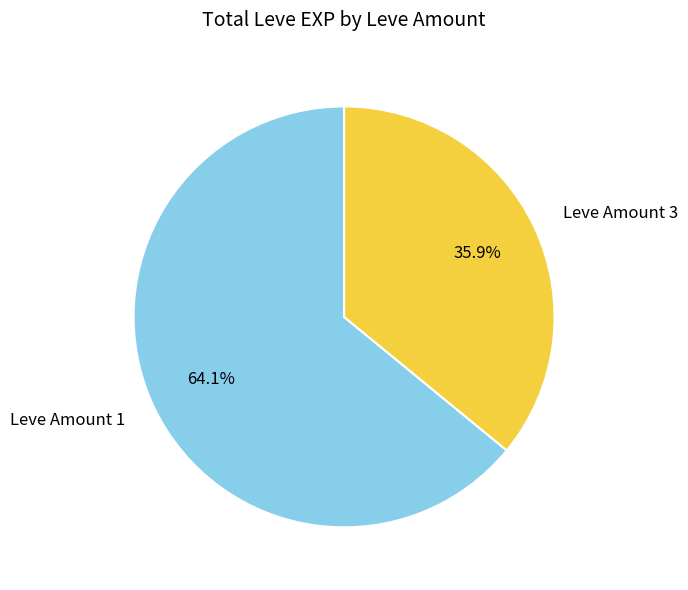

Does Leve Amount 3 represent more than half of the total?

No